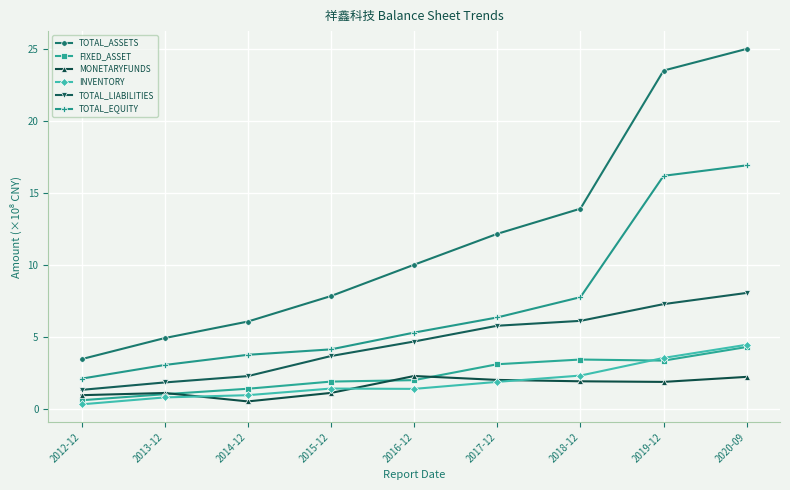

How many data points in TOTAL_EQUITY are less than 5?

4